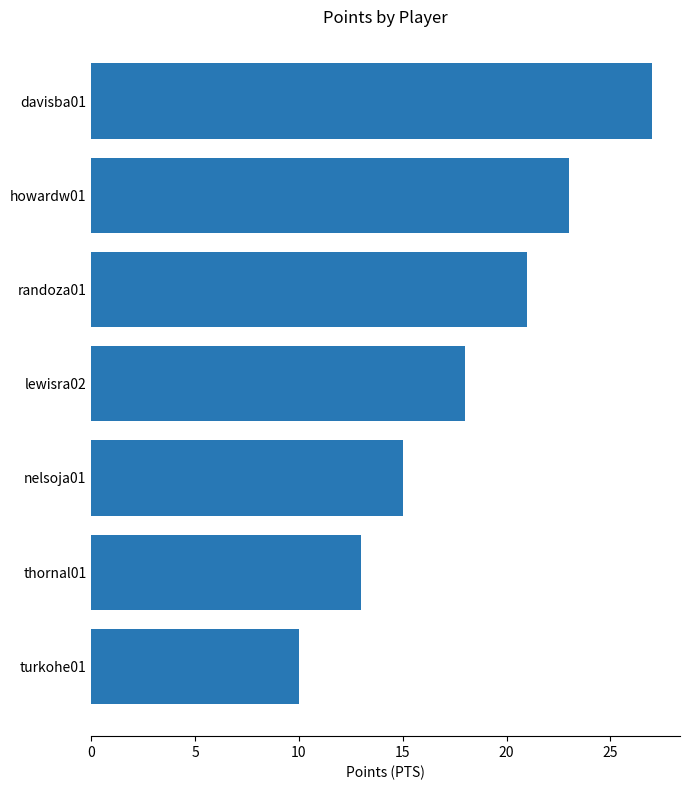

At which category does the chart reach its peak across all series?

davisba01